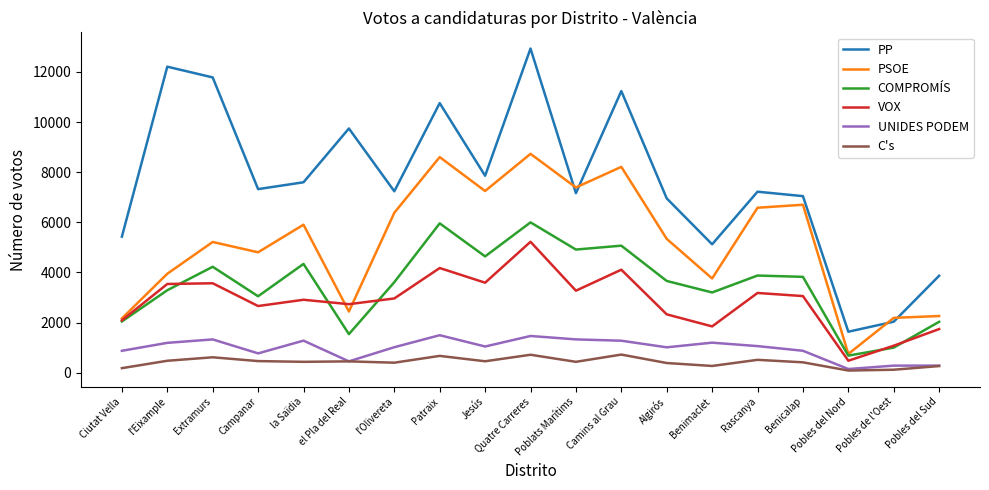

What position from the left is Camins al Grau?

12